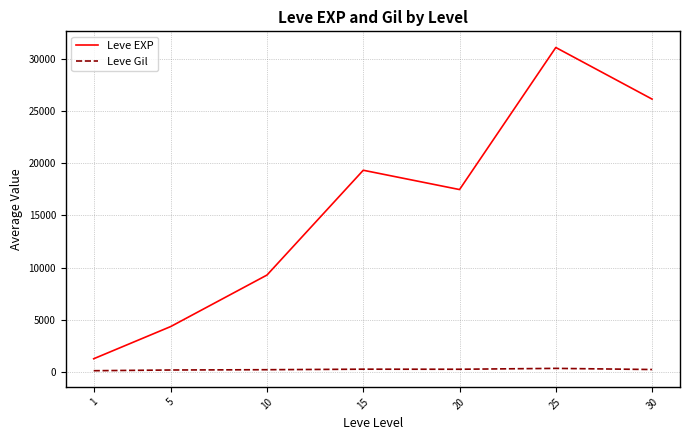

True or false: Leve EXP and Leve Gil cross at least once.

False